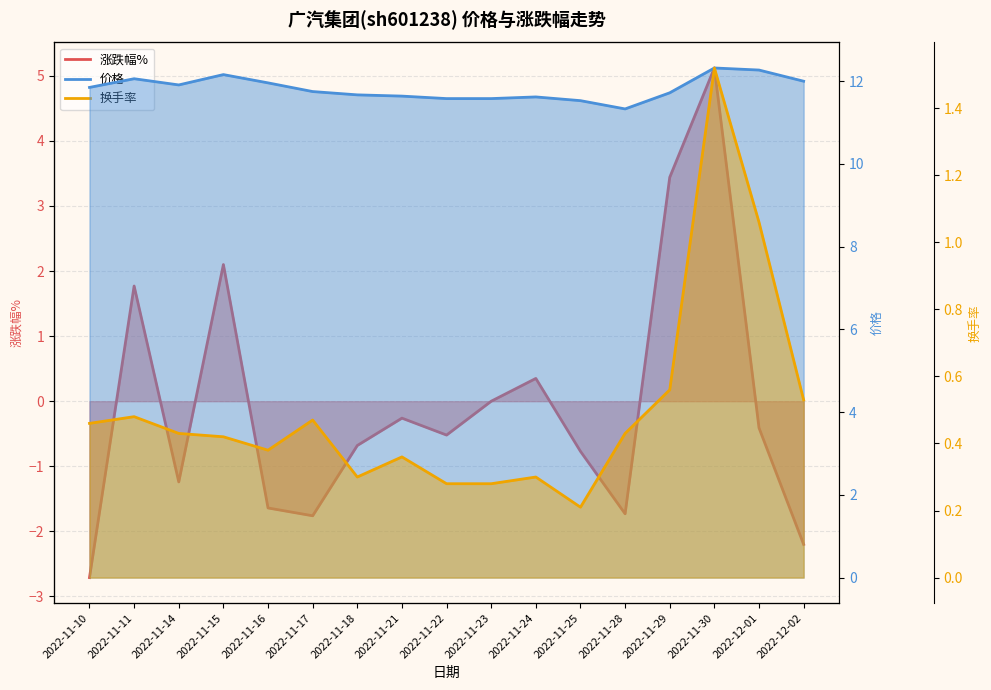

Which category has the highest value across all series?

2022-11-30